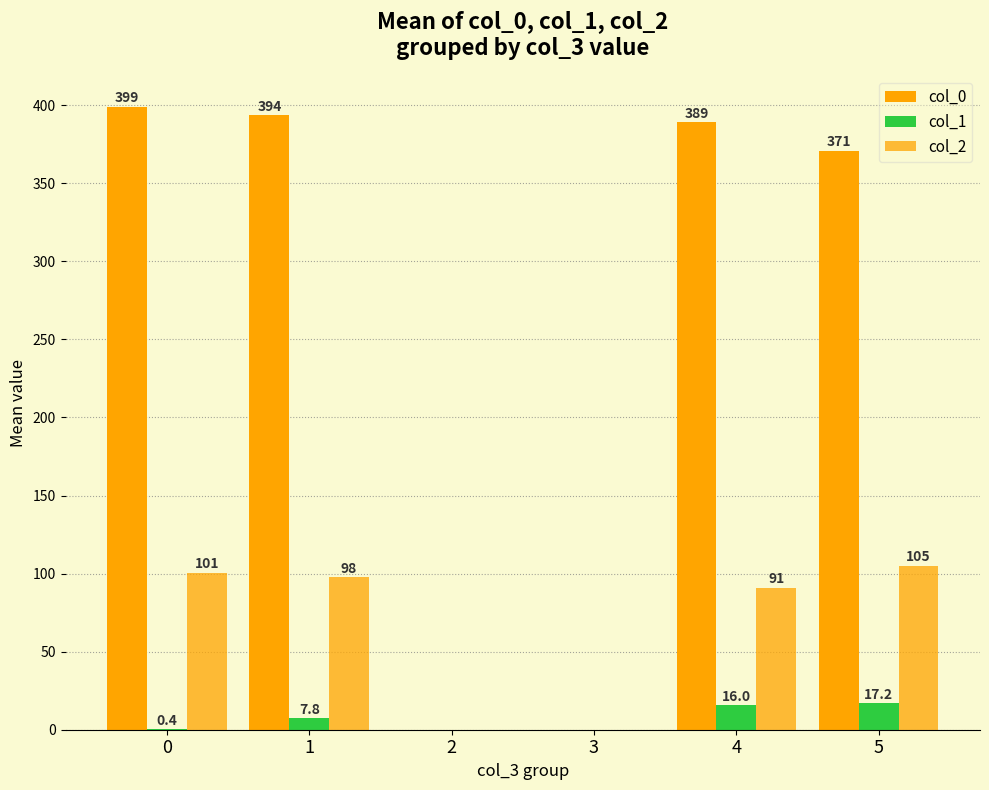

Reading left to right, transcribe all the data shown in this chart.

col_0: 0=399.1	1=393.6	2=0.0	3=0.0	4=389.0	5=370.6
col_1: 0=0.4	1=7.8	2=0.0	3=0.0	4=16.0	5=17.2
col_2: 0=100.5	1=97.6	2=0.0	3=0.0	4=91.0	5=105.0